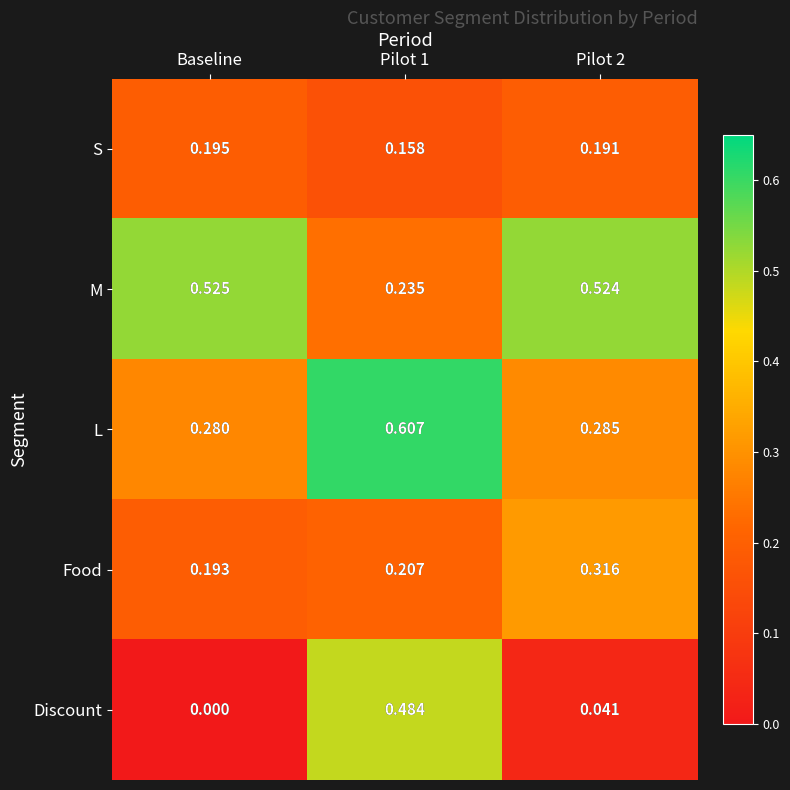

What is the spread (max minus min) of values at Pilot 1?

0.4